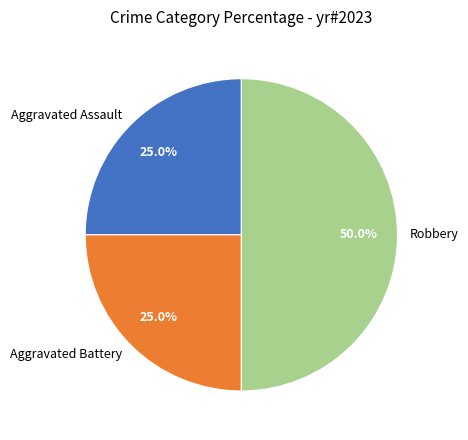

The Aggravated Assault slice represents 37% of the pie. True or false?

False